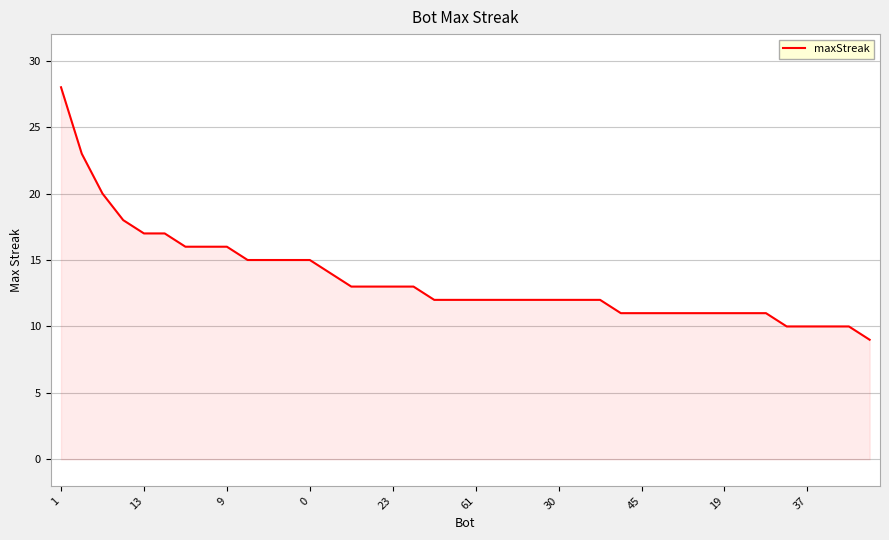

What is the maximum value shown in the chart?

28